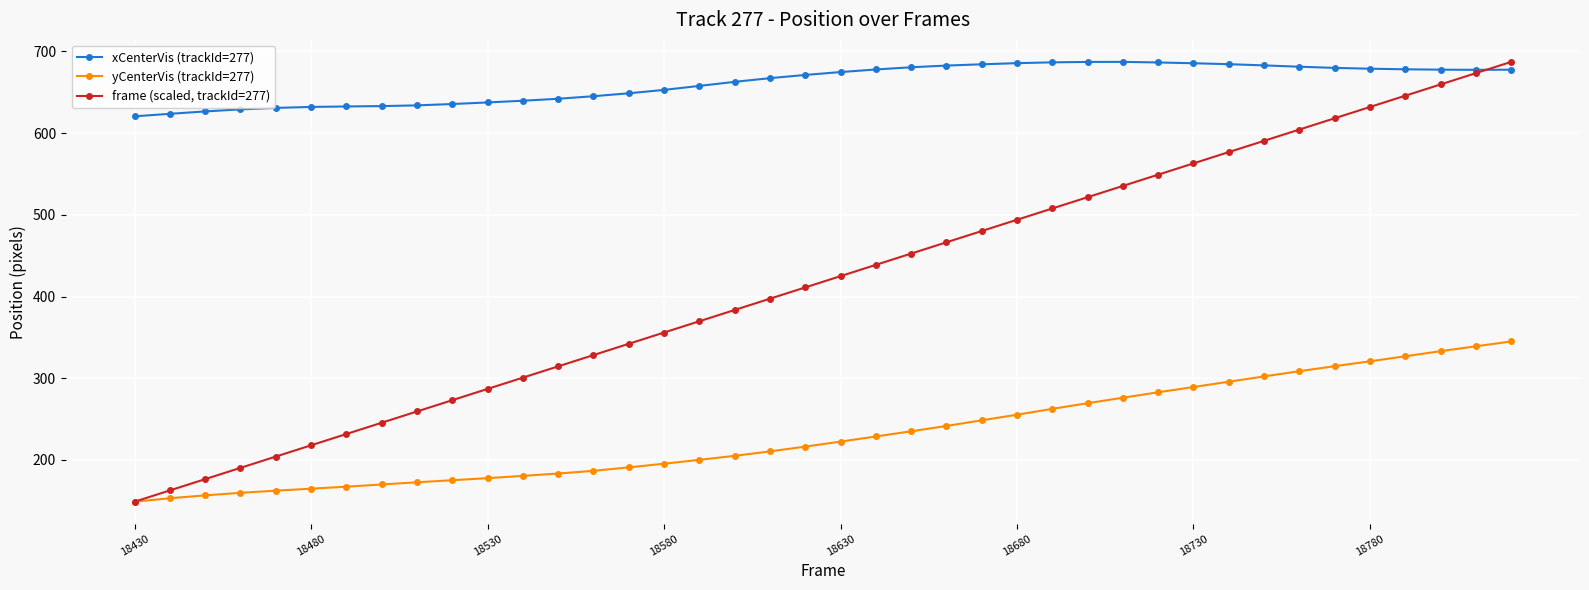

Which series has the widest spread of values?

frame (scaled, trackId=277)